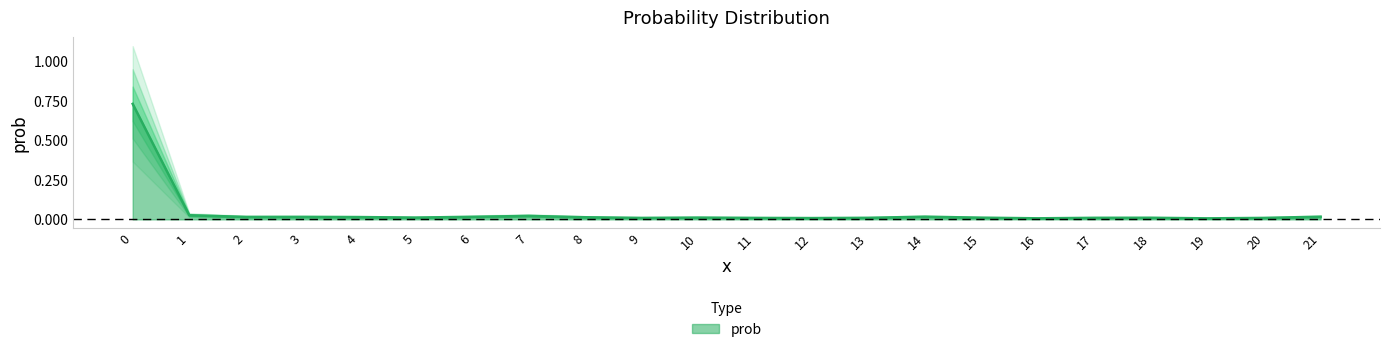

True or false: there are more than 1 points higher than both neighbors.

True